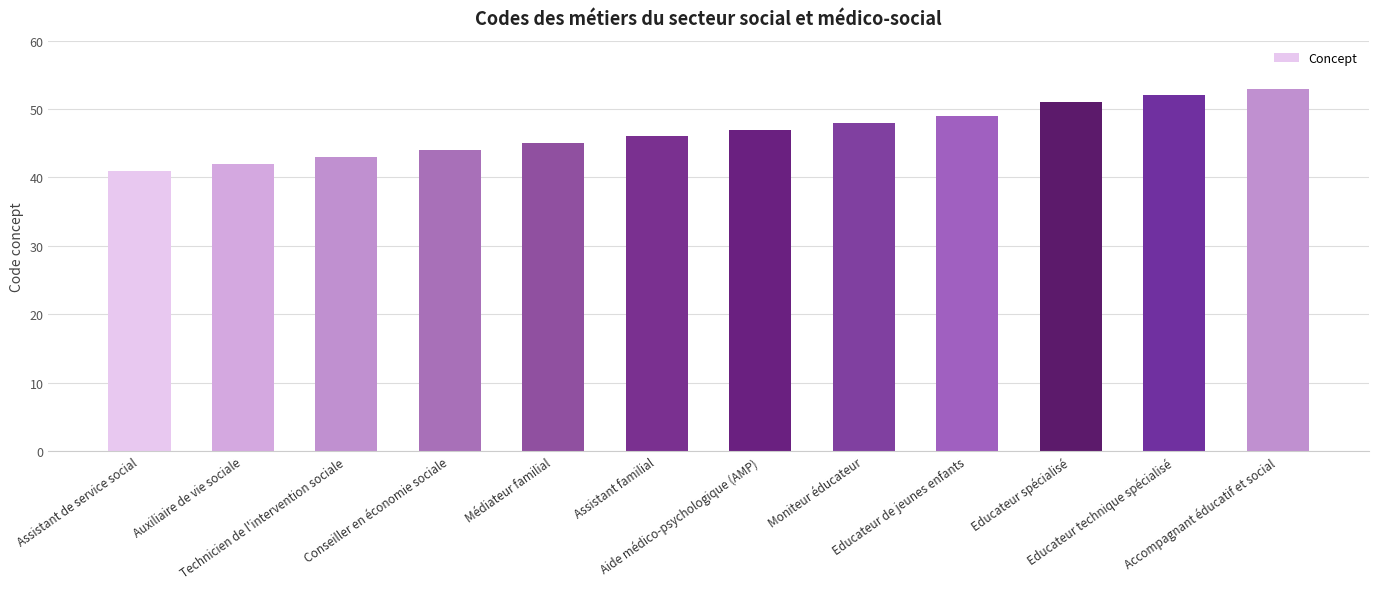

What is the ratio of the value at Assistant familial to the value at Assistant de service social?

1.1